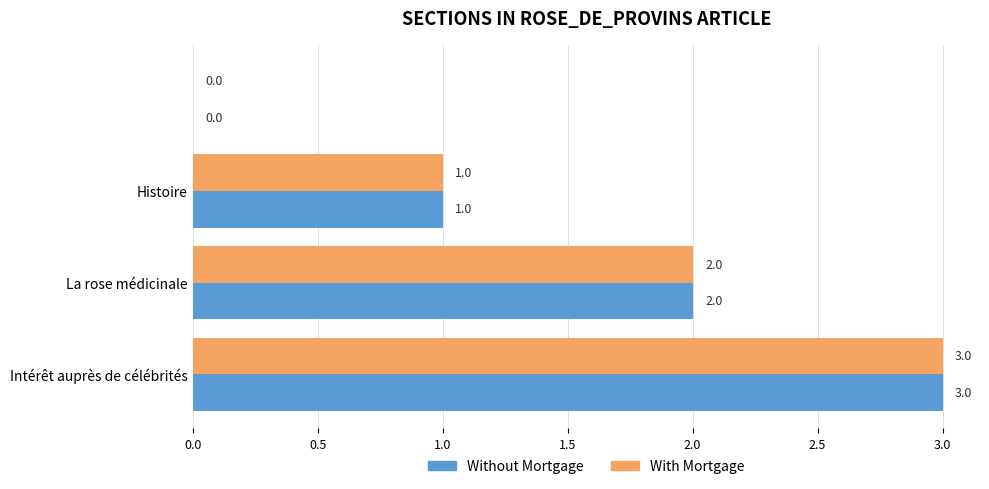

What are all the series names shown in the legend?

Without Mortgage, With Mortgage